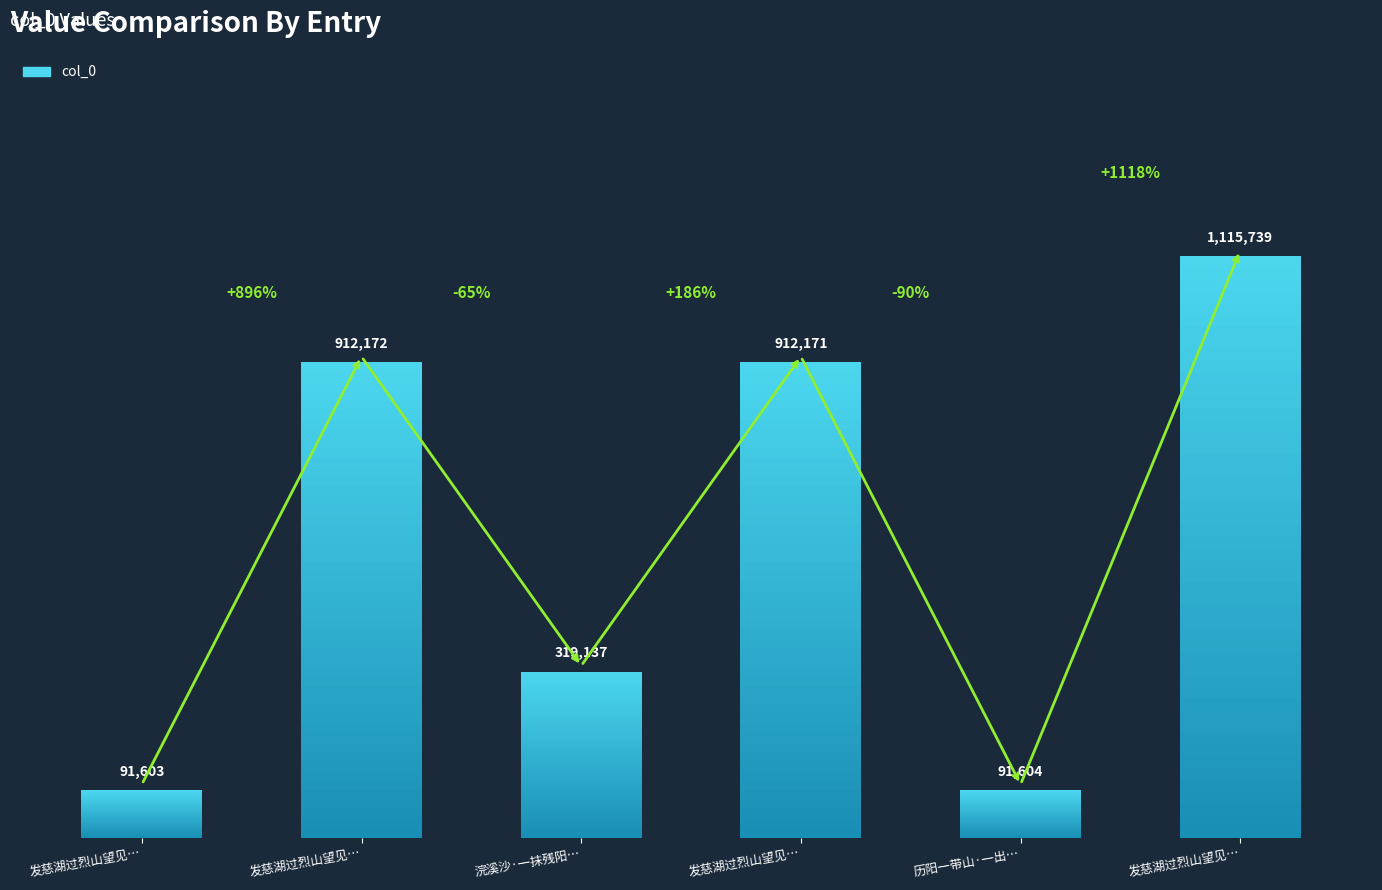

What is the change in value from 发慈湖过烈山望见… to 发慈湖过烈山望见…?

-1